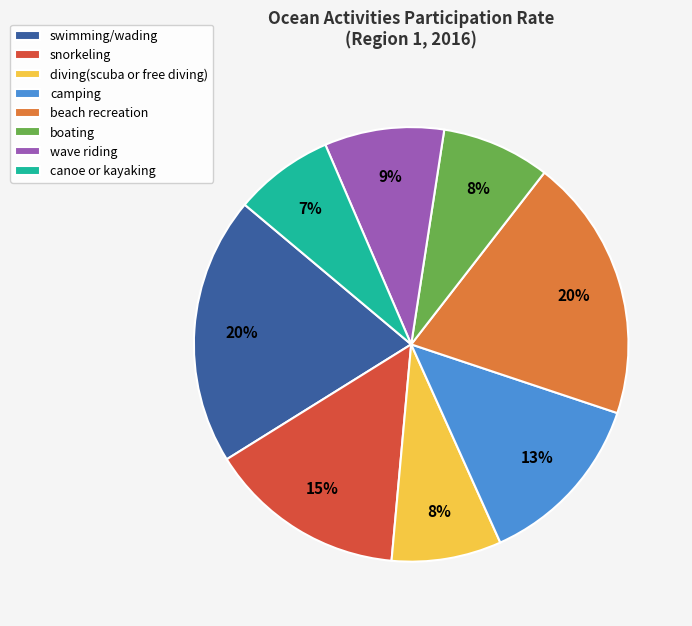

Which category has the smallest portion of the pie?

canoe or kayaking